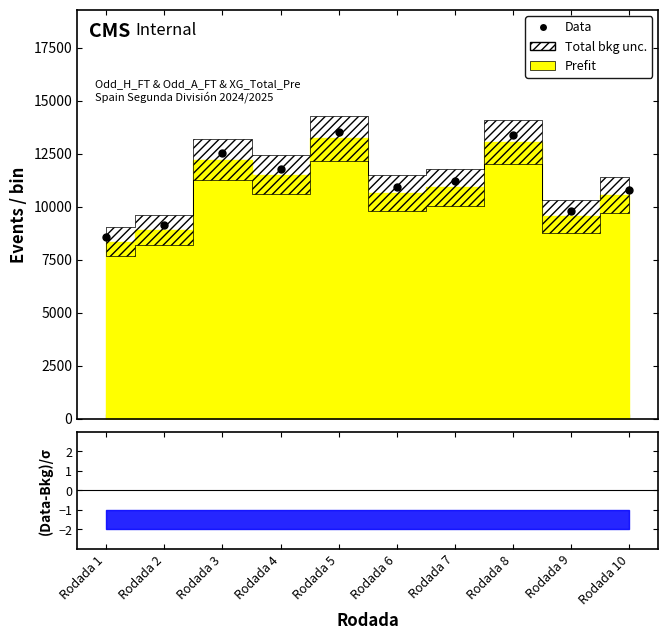

At which label is the value closest to 11054?

Rodada 6